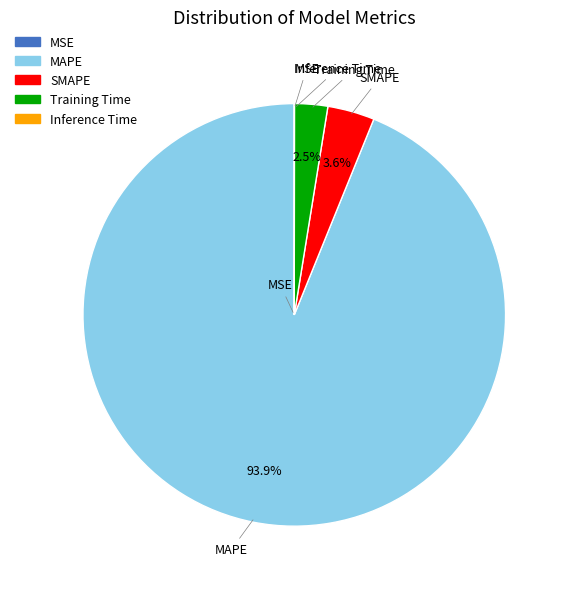

True or false: SMAPE accounts for 4% of the total.

True